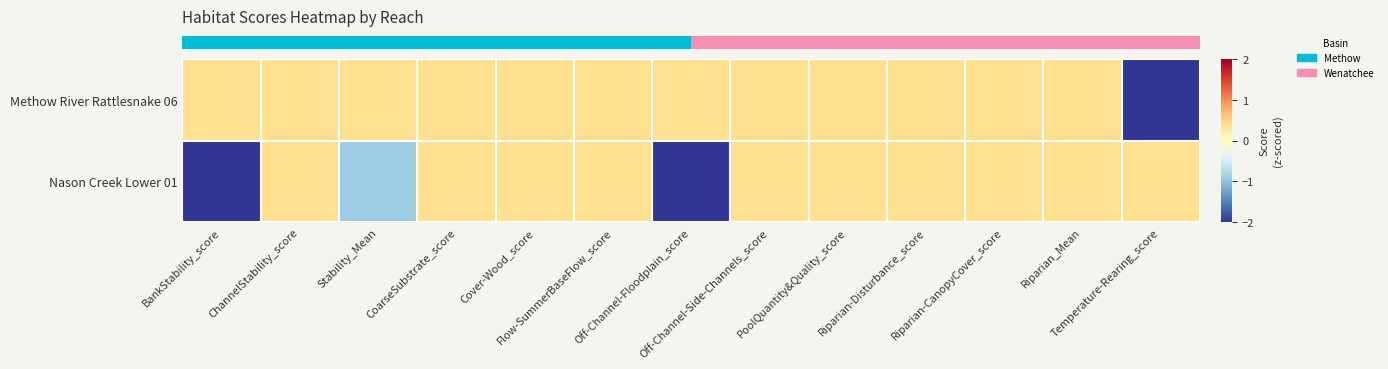

What is the total value across all series at Cover-Wood_score?

0.8